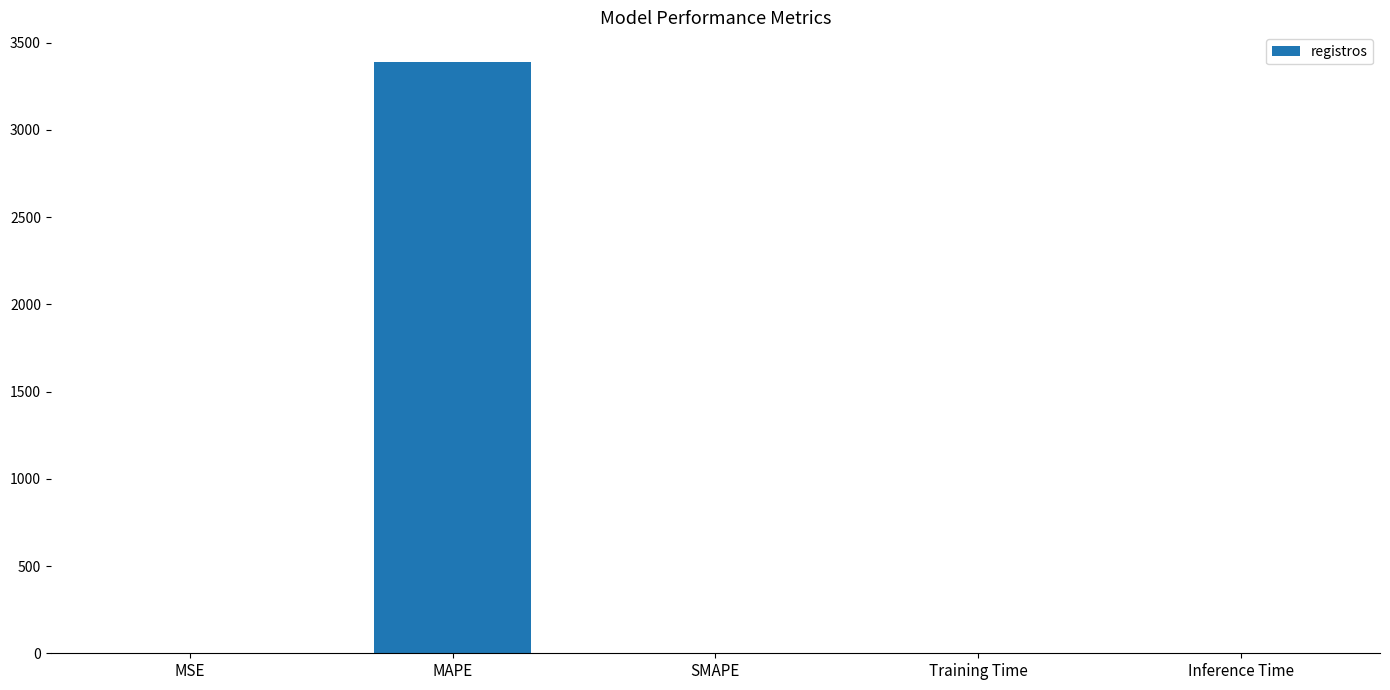

What is the change in value from MAPE to Training Time?

-3389.6